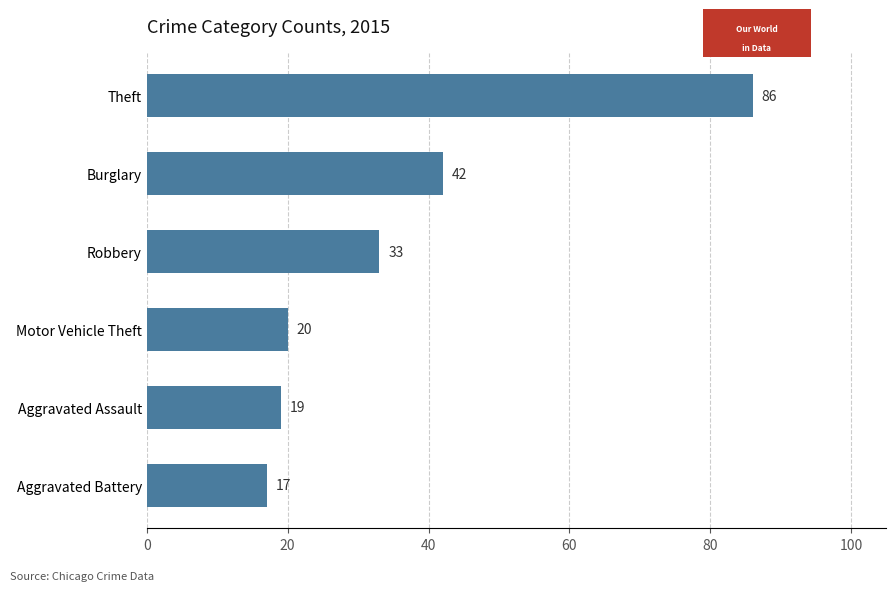

Reading bottom to top, extract all data points from this chart.

17	19	20	33	42	86